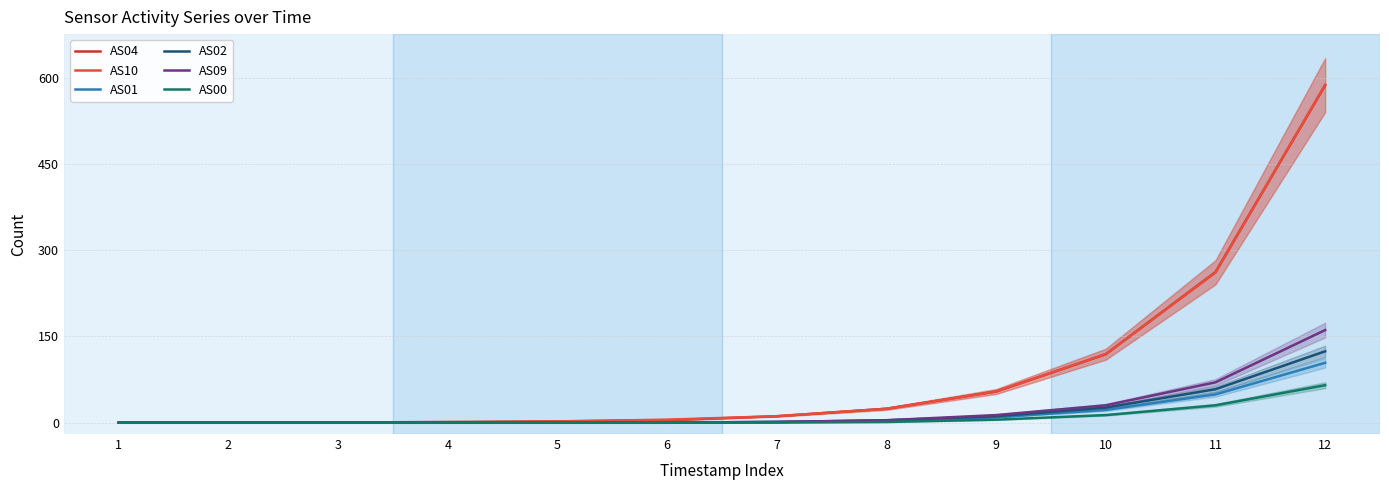

True or false: AS02 and AS04 cross at least once.

False